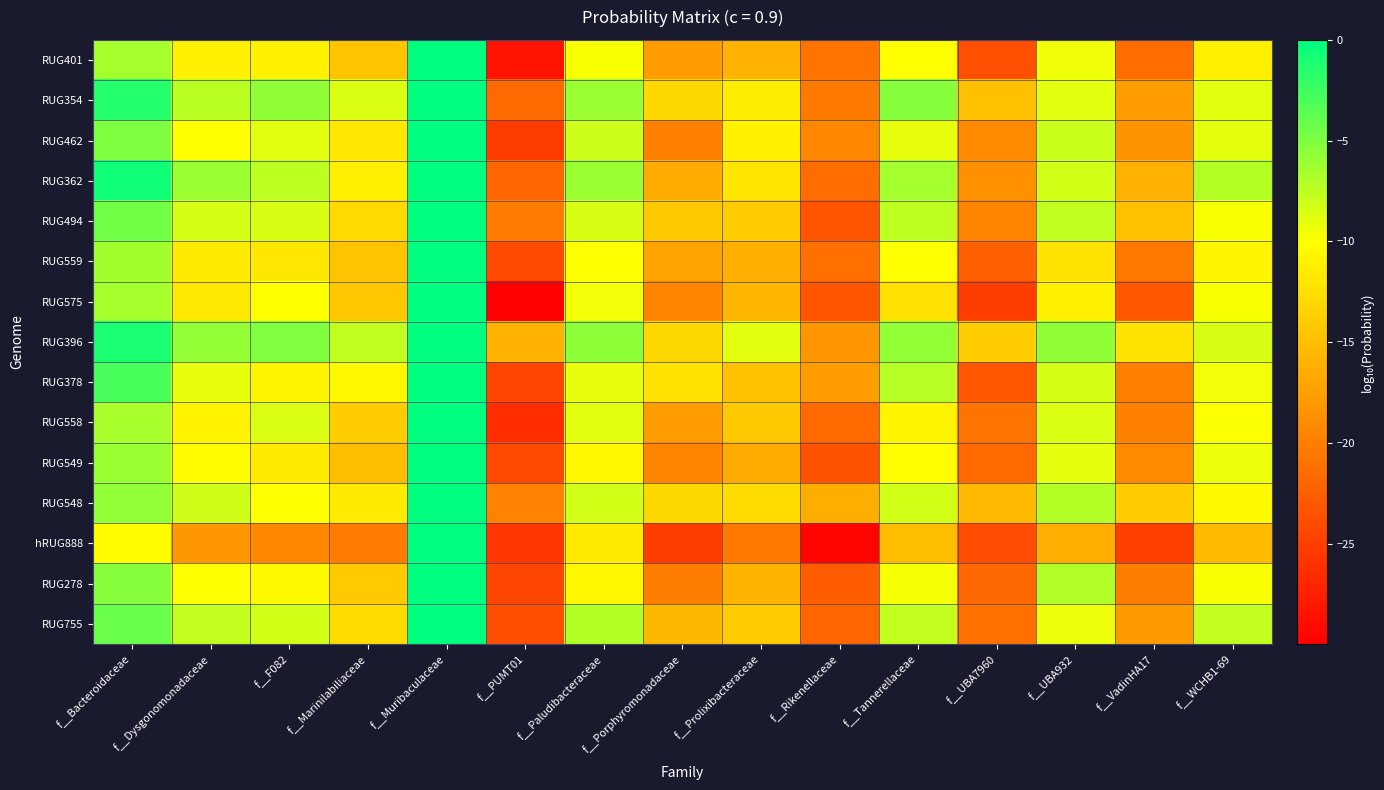

How many categories are shown in the chart?

15